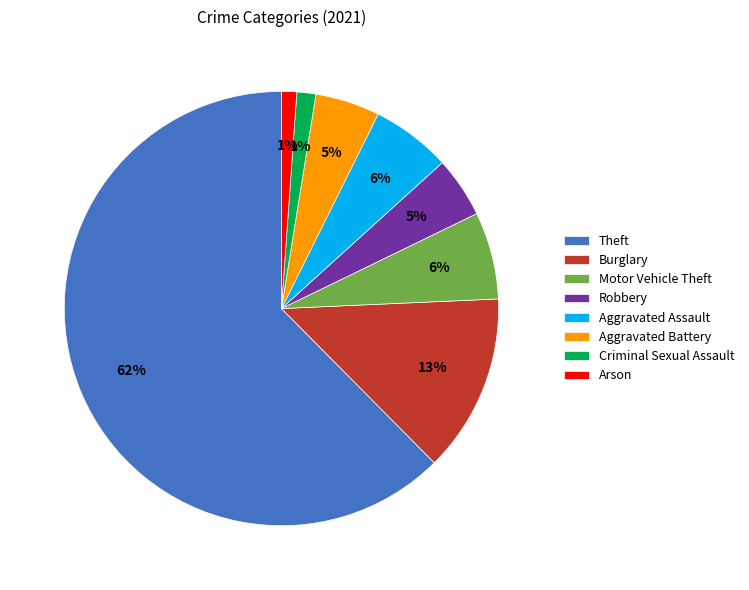

Which slice is the largest?

Theft